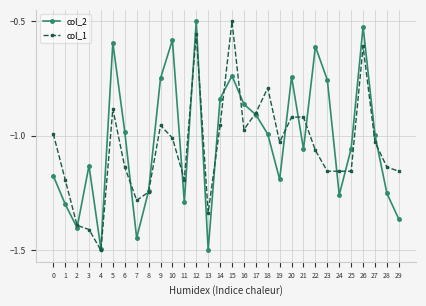

What is the difference between the highest and lowest values at 10?

0.4